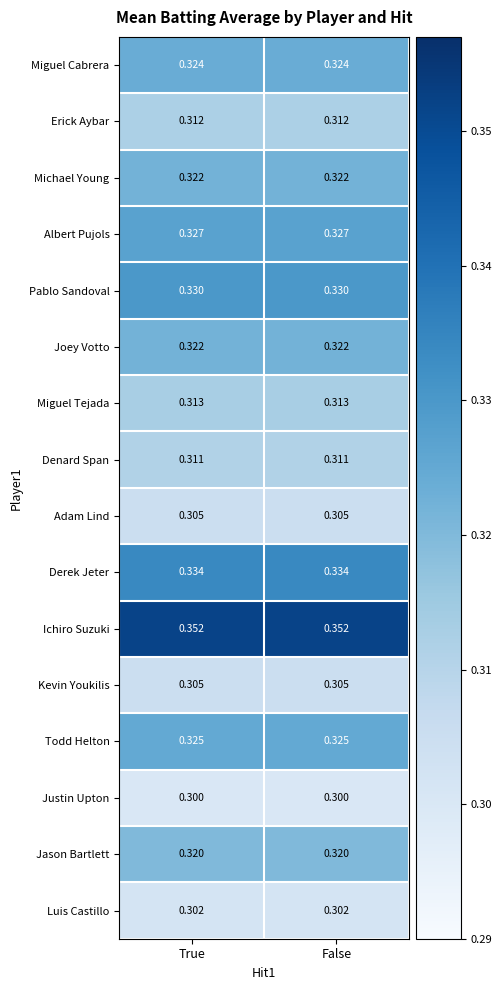

Is the value of Derek Jeter at True greater than the value of Justin Upton at False?

Yes